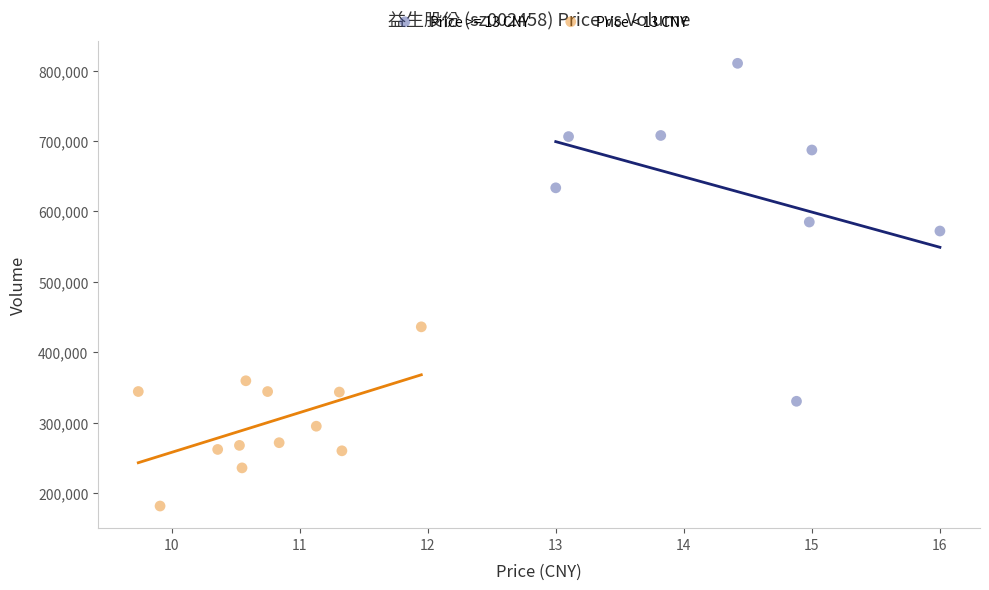

Which series contains the highest Y value?

Price >= 13 CNY